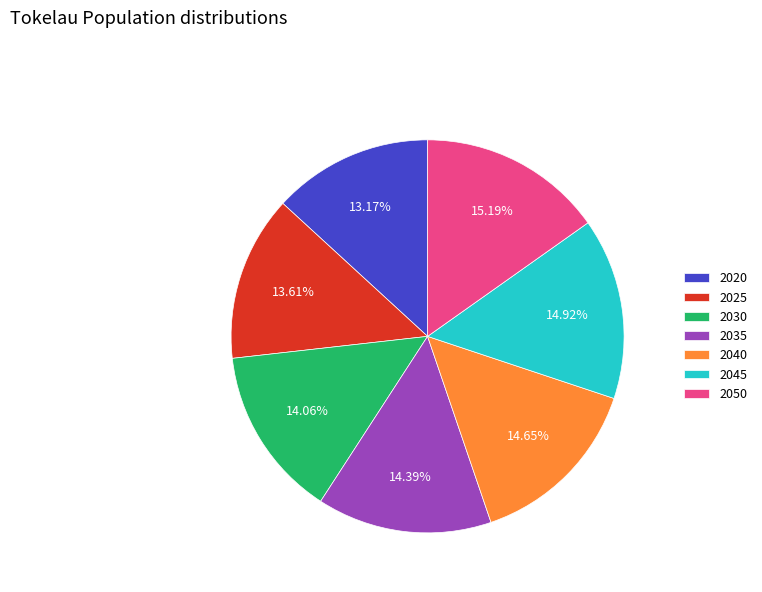

Does 2030 account for over 50% of the chart?

No